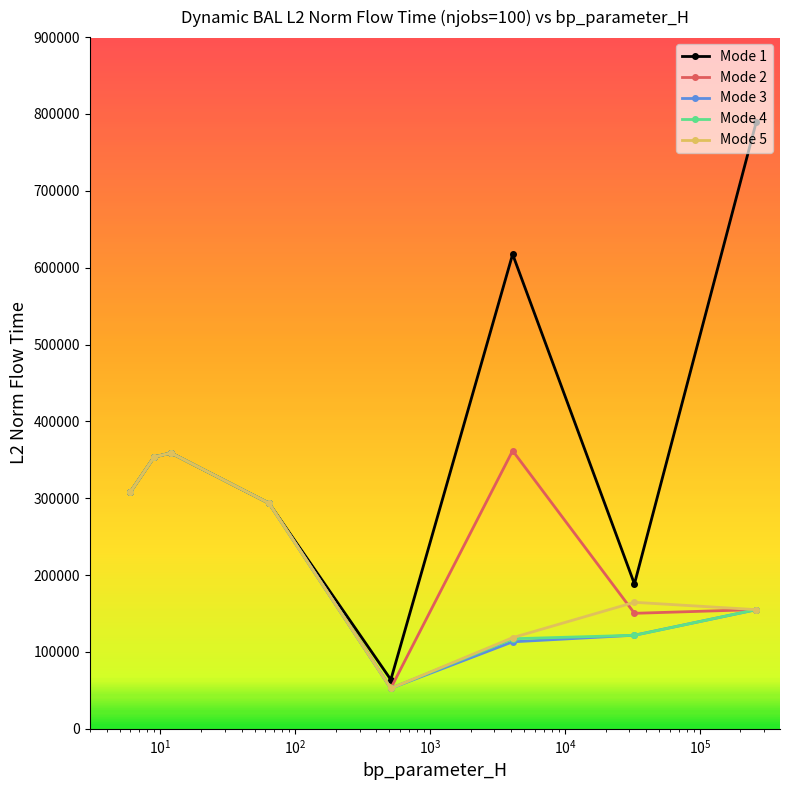

What is the smallest value displayed?

52554.8